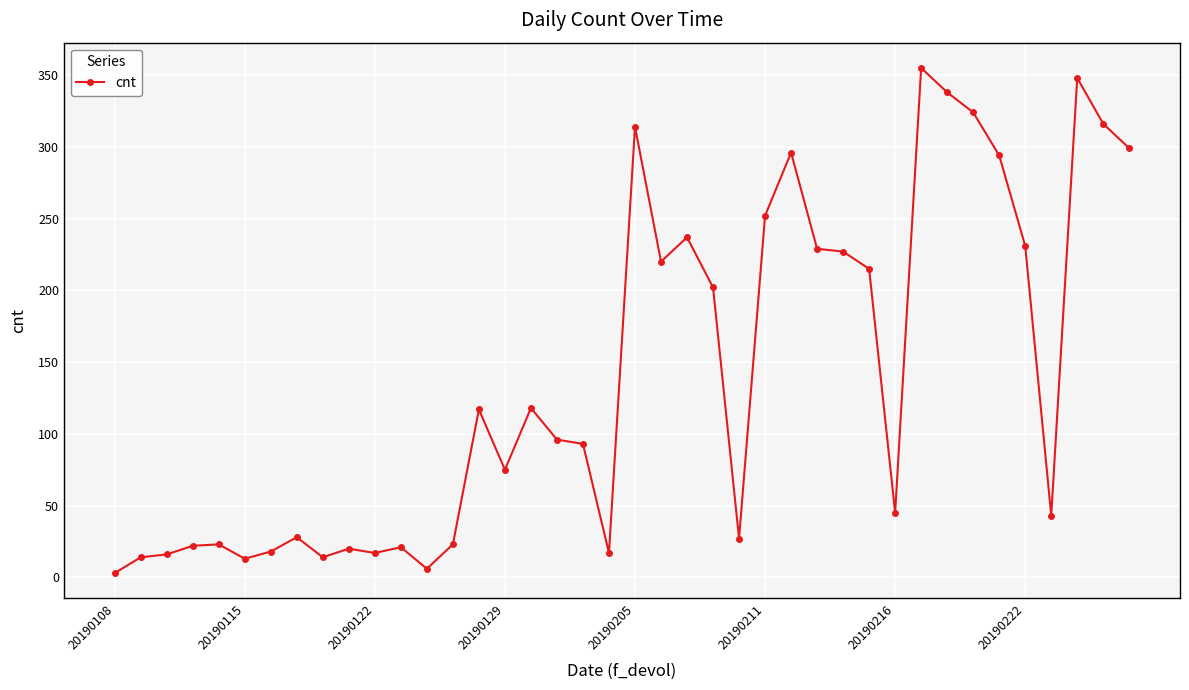

What is the minimum value shown in the chart?

3